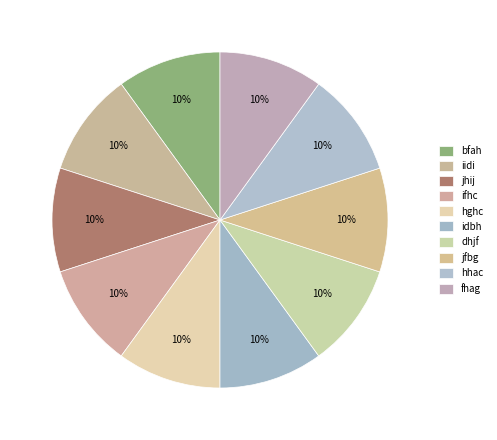

Is it true that dhjf is 16% of the pie?

False